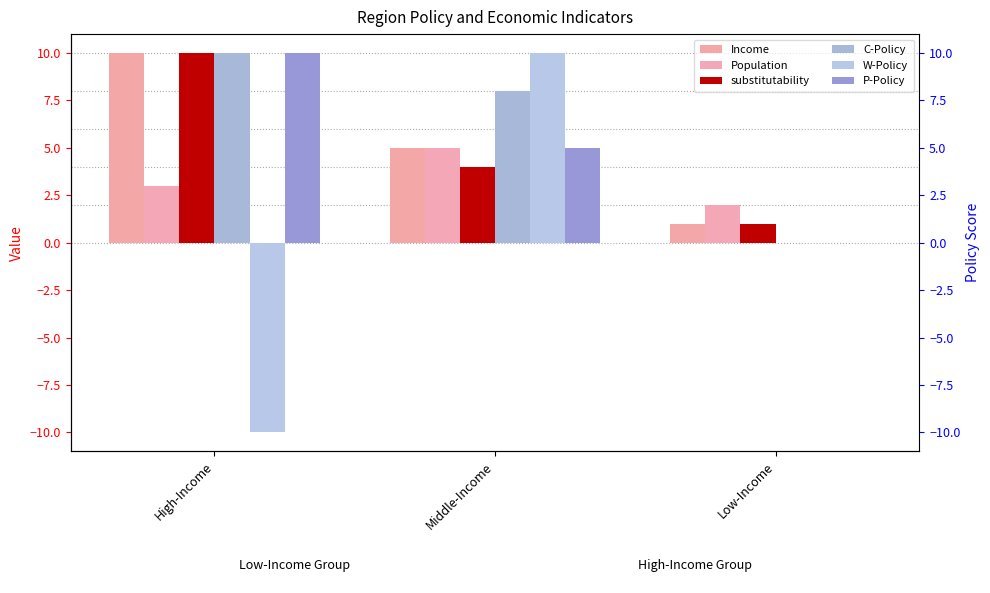

Rank the series by their maximum value, from lowest to highest.

Population, Income, substitutability, C-Policy, W-Policy, P-Policy